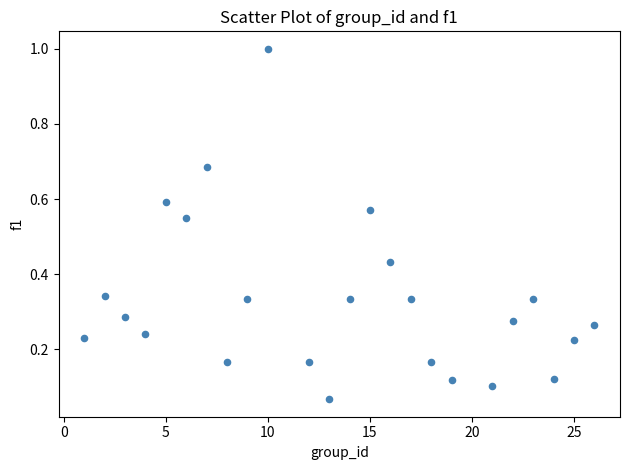

What is the range of Y values (max minus min)?

0.9